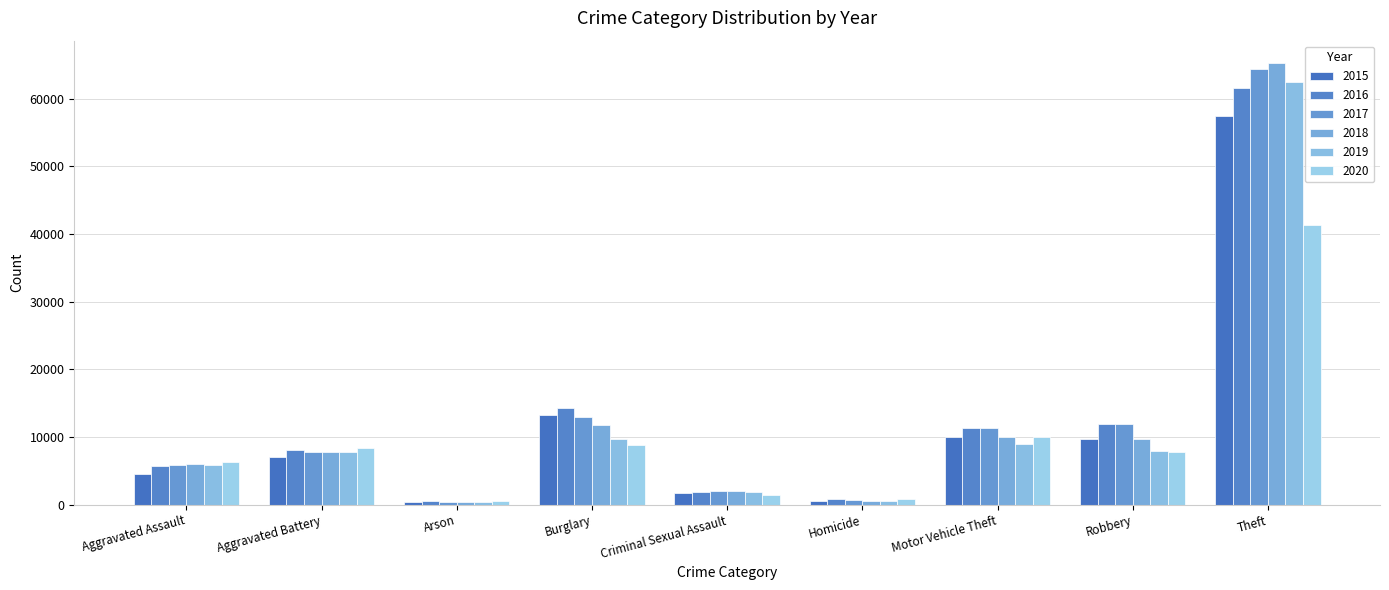

What is the value of the 2016 bar at the 6th from the left?

786